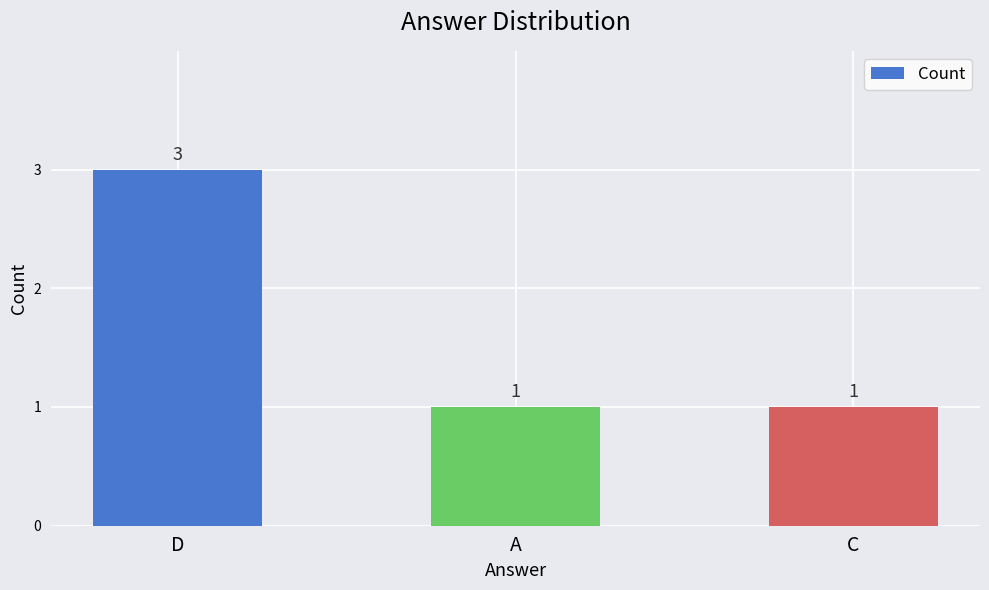

Which has a higher value, D or C?

D